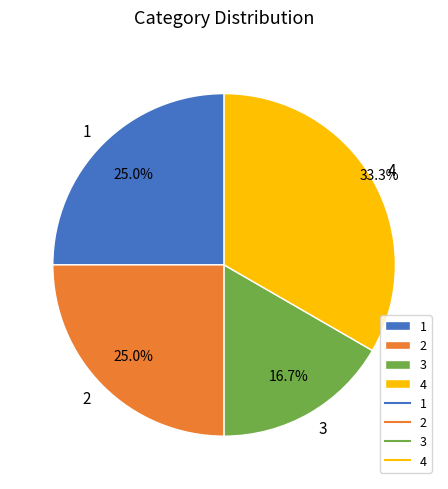

Between 3 and 1, which is larger?

1